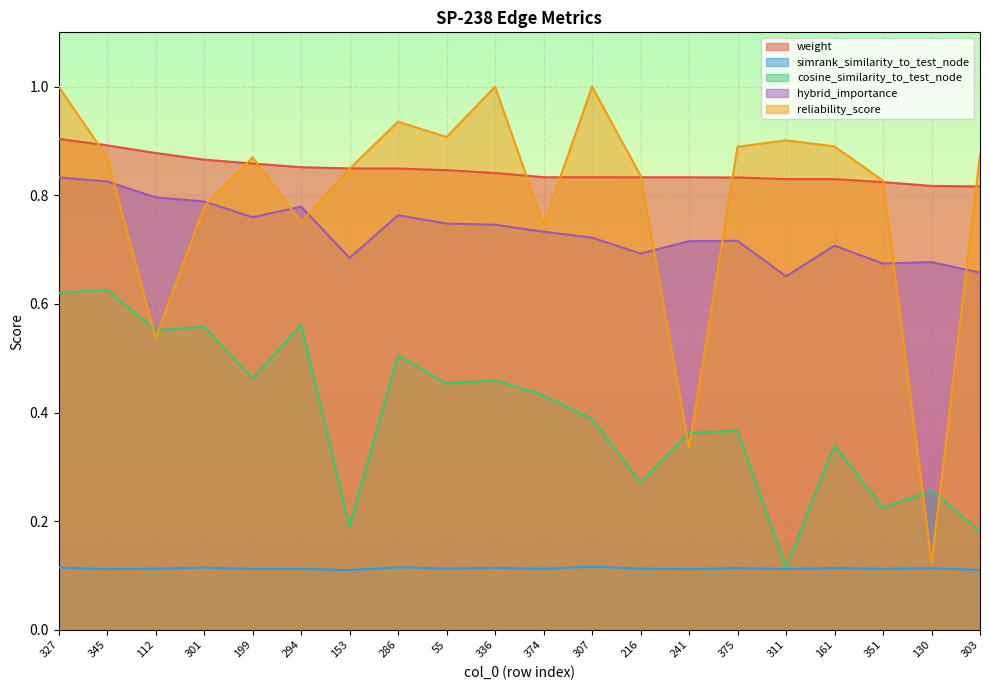

Reading right to left, list all the values displayed in this chart.

weight: 303=0.8	130=0.8	351=0.8	161=0.8	311=0.8	375=0.8	241=0.8	216=0.8	307=0.8	374=0.8	336=0.8	55=0.8	286=0.8	153=0.8	294=0.9	199=0.9	301=0.9	112=0.9	345=0.9	327=0.9
simrank_similarity_to_test_node: 303=0.1	130=0.1	351=0.1	161=0.1	311=0.1	375=0.1	241=0.1	216=0.1	307=0.1	374=0.1	336=0.1	55=0.1	286=0.1	153=0.1	294=0.1	199=0.1	301=0.1	112=0.1	345=0.1	327=0.1
cosine_similarity_to_test_node: 303=0.2	130=0.3	351=0.2	161=0.3	311=0.1	375=0.4	241=0.4	216=0.3	307=0.4	374=0.4	336=0.5	55=0.5	286=0.5	153=0.2	294=0.6	199=0.5	301=0.6	112=0.6	345=0.6	327=0.6
hybrid_importance: 303=0.7	130=0.7	351=0.7	161=0.7	311=0.7	375=0.7	241=0.7	216=0.7	307=0.7	374=0.7	336=0.7	55=0.7	286=0.8	153=0.7	294=0.8	199=0.8	301=0.8	112=0.8	345=0.8	327=0.8
reliability_score: 303=0.9	130=0.1	351=0.8	161=0.9	311=0.9	375=0.9	241=0.3	216=0.8	307=1.0	374=0.7	336=1.0	55=0.9	286=0.9	153=0.8	294=0.8	199=0.9	301=0.8	112=0.5	345=0.9	327=1.0